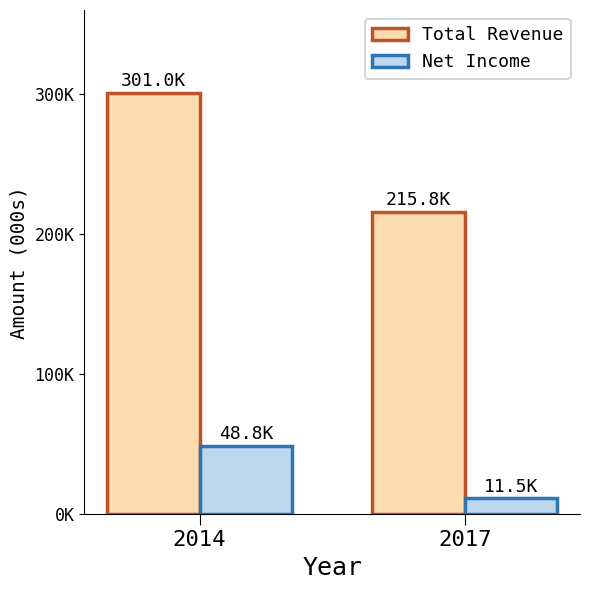

Are the bars grouped side by side (vs. stacked)?

Yes